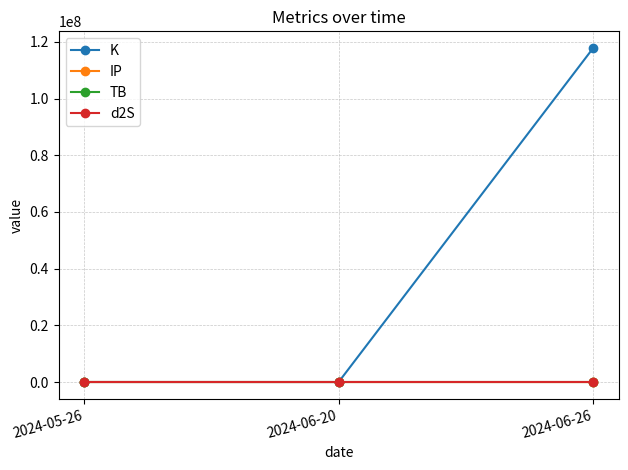

At which category does the chart reach its peak across all series?

2024-06-26